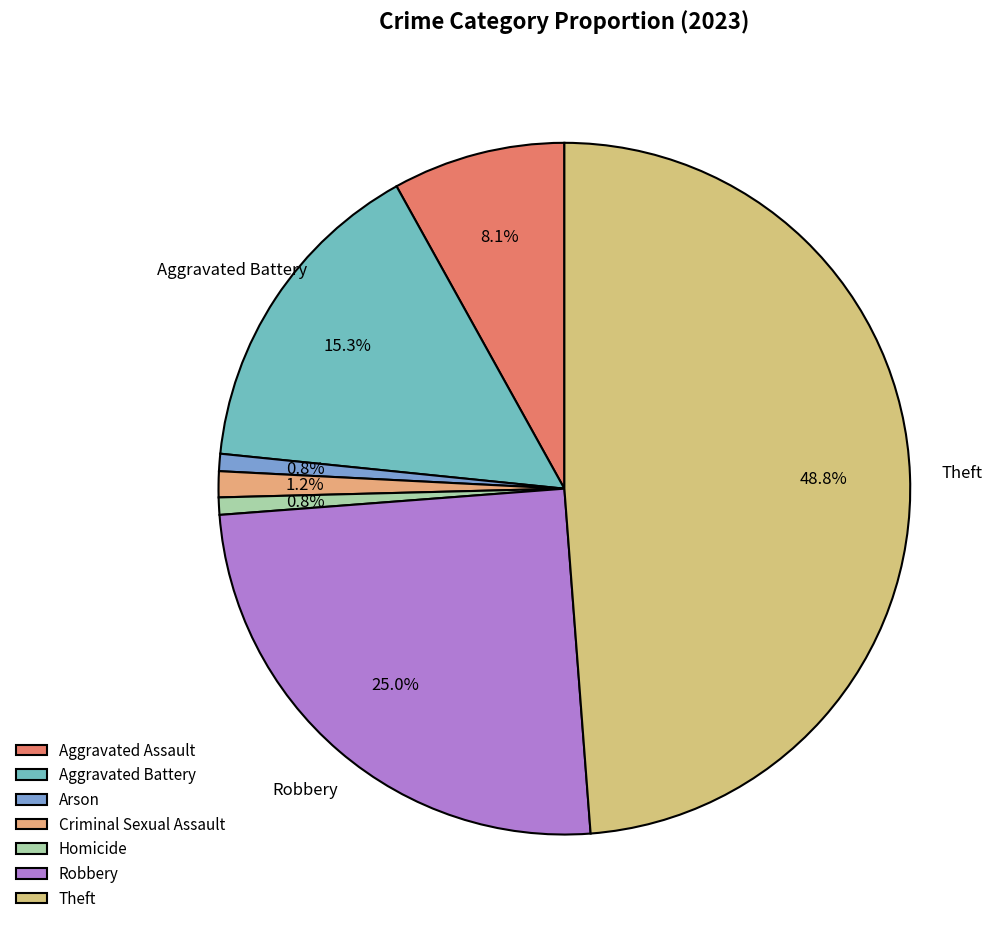

To the nearest percent, what portion does Theft represent?

49%